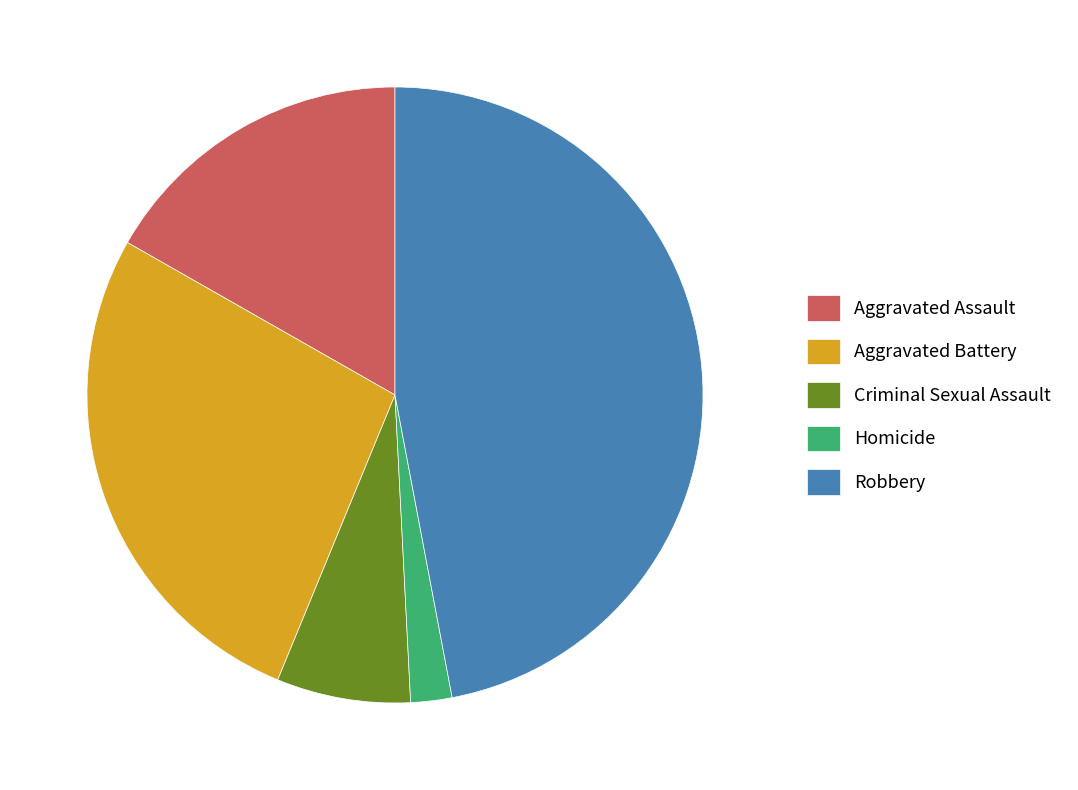

Which has a higher value, Robbery or Homicide?

Robbery